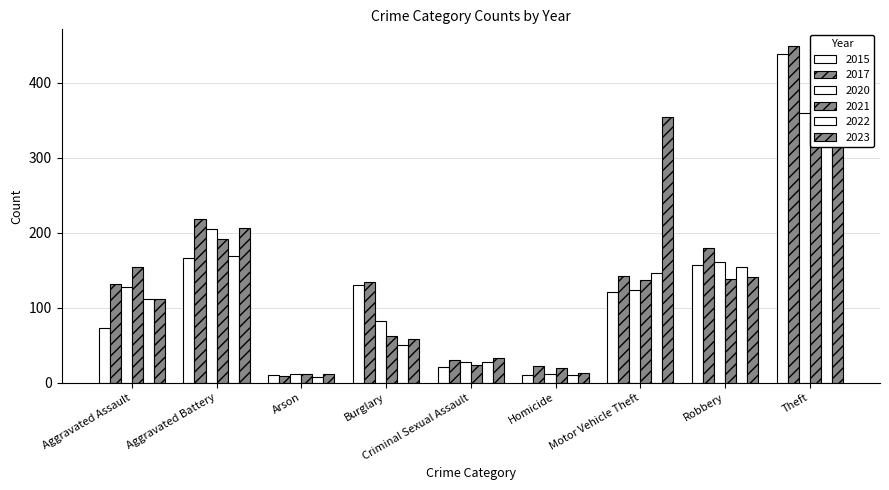

Which series changed the most between Aggravated Battery and Burglary?

2023